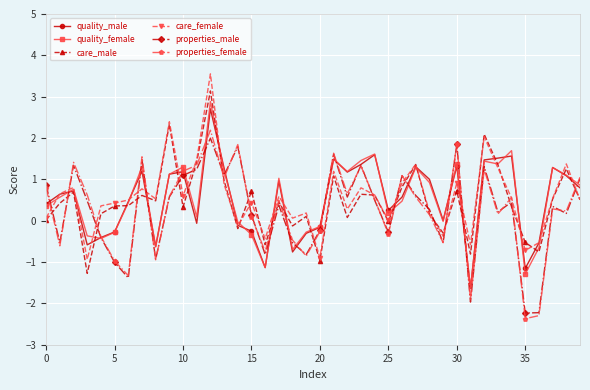

True or false: care_female has more than 0 interior local peaks.

True